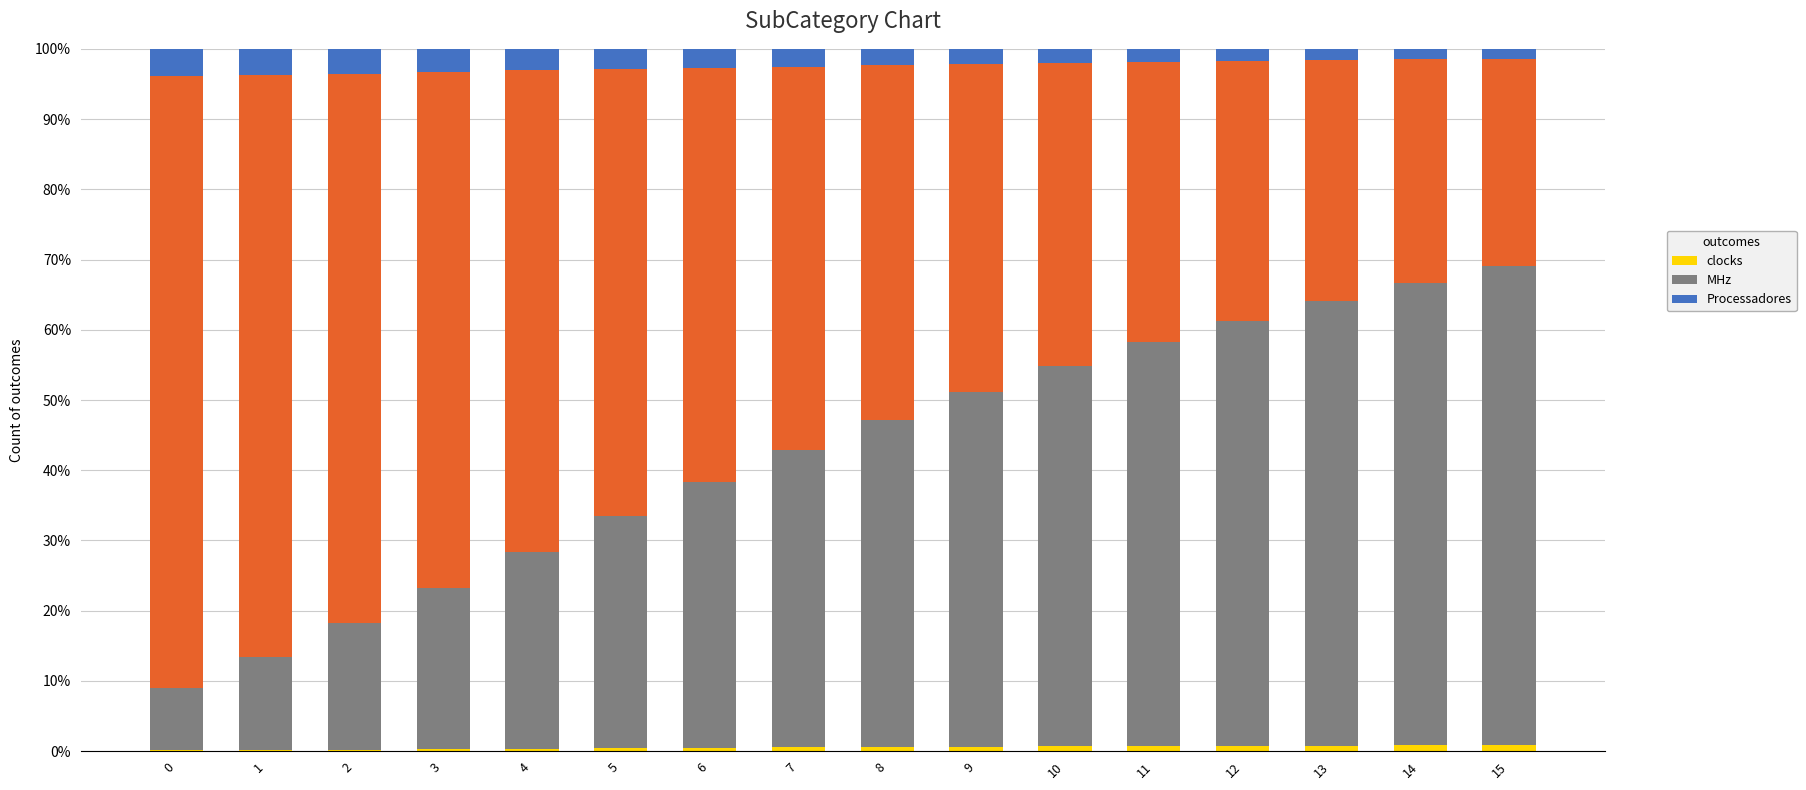

What is the difference between the highest and lowest values at 10?

53.5